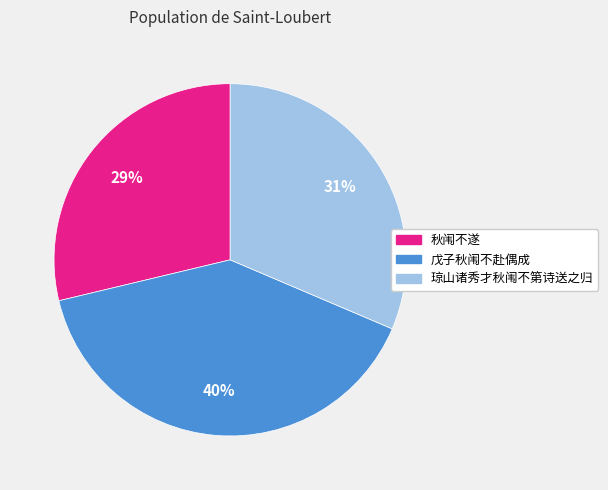

Rank the categories by value from highest to lowest.

戊子秋闱不赴偶成, 琼山诸秀才秋闱不第诗送之归, 秋闱不遂